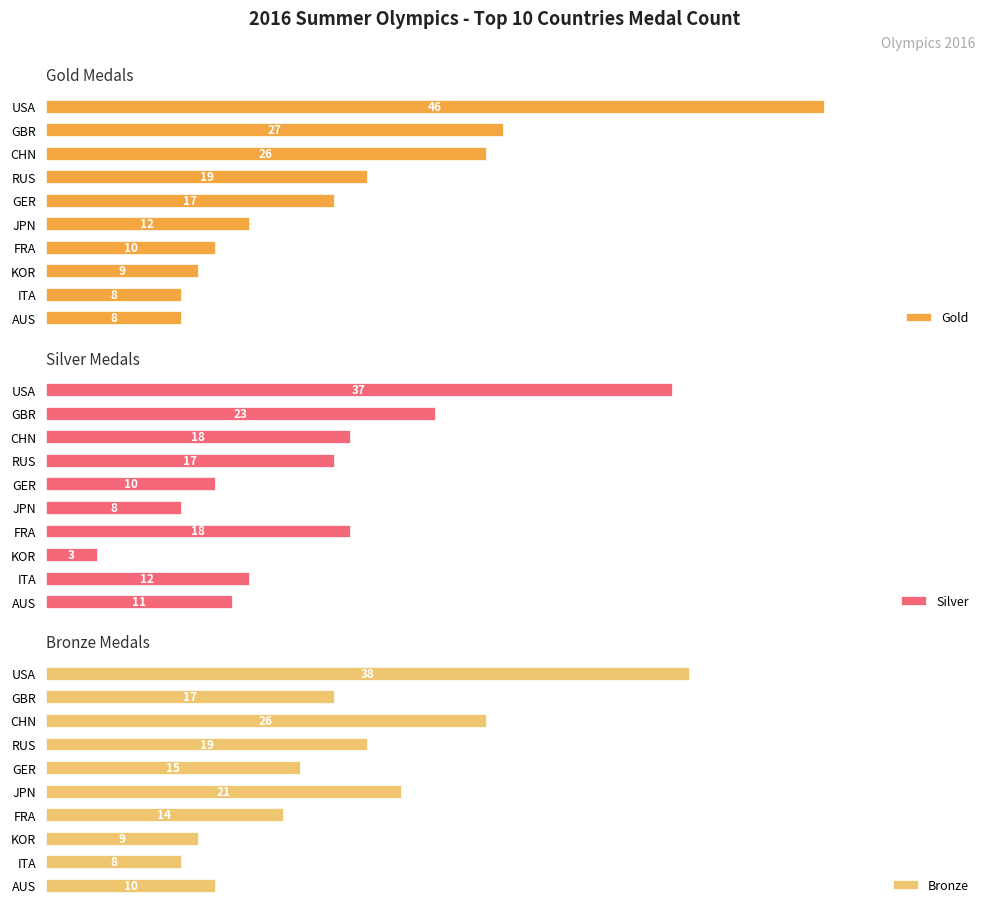

Rank the categories by Bronze value from lowest to highest.

ITA, KOR, AUS, FRA, GER, GBR, RUS, JPN, CHN, USA